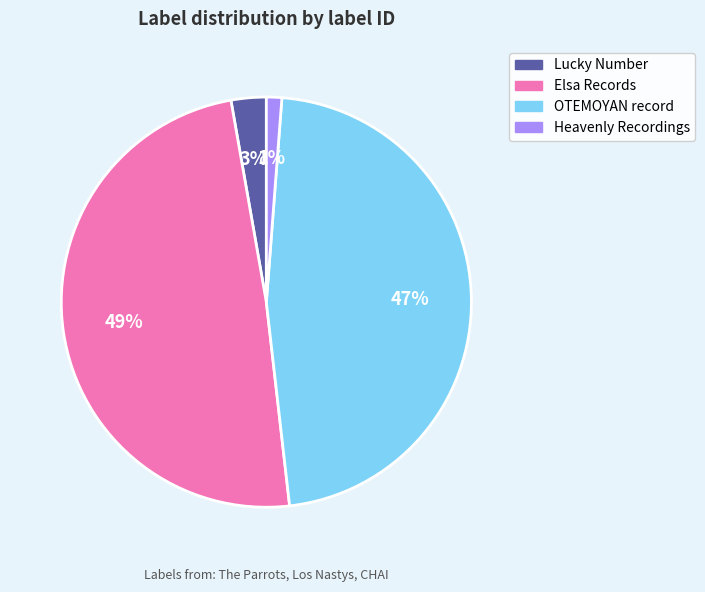

To the nearest percent, what is the average slice percentage?

25%